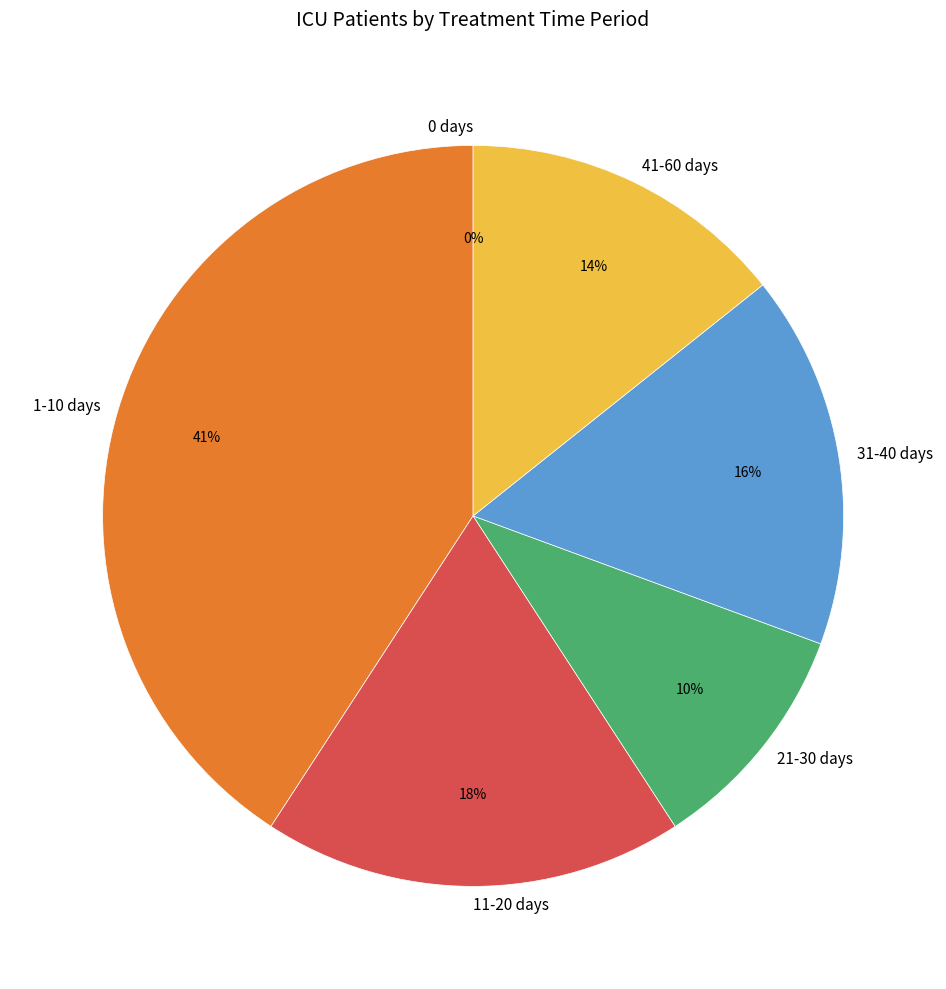

Rank the categories by value from lowest to highest.

0 days, 21-30 days, 41-60 days, 31-40 days, 11-20 days, 1-10 days